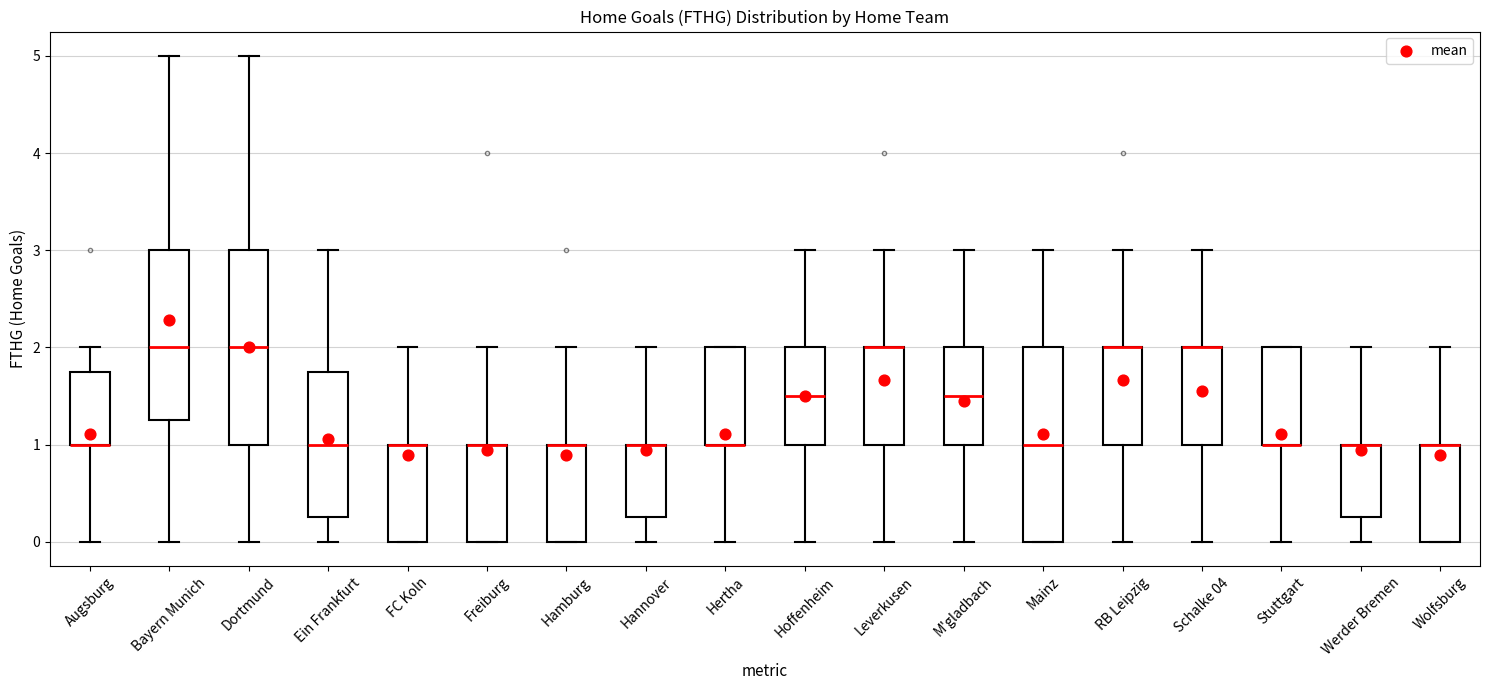

Where does the lower whisker of the box for Leverkusen end on the y-axis? The values are not printed on the chart, so give them approximately, as read against the axis.

0.0